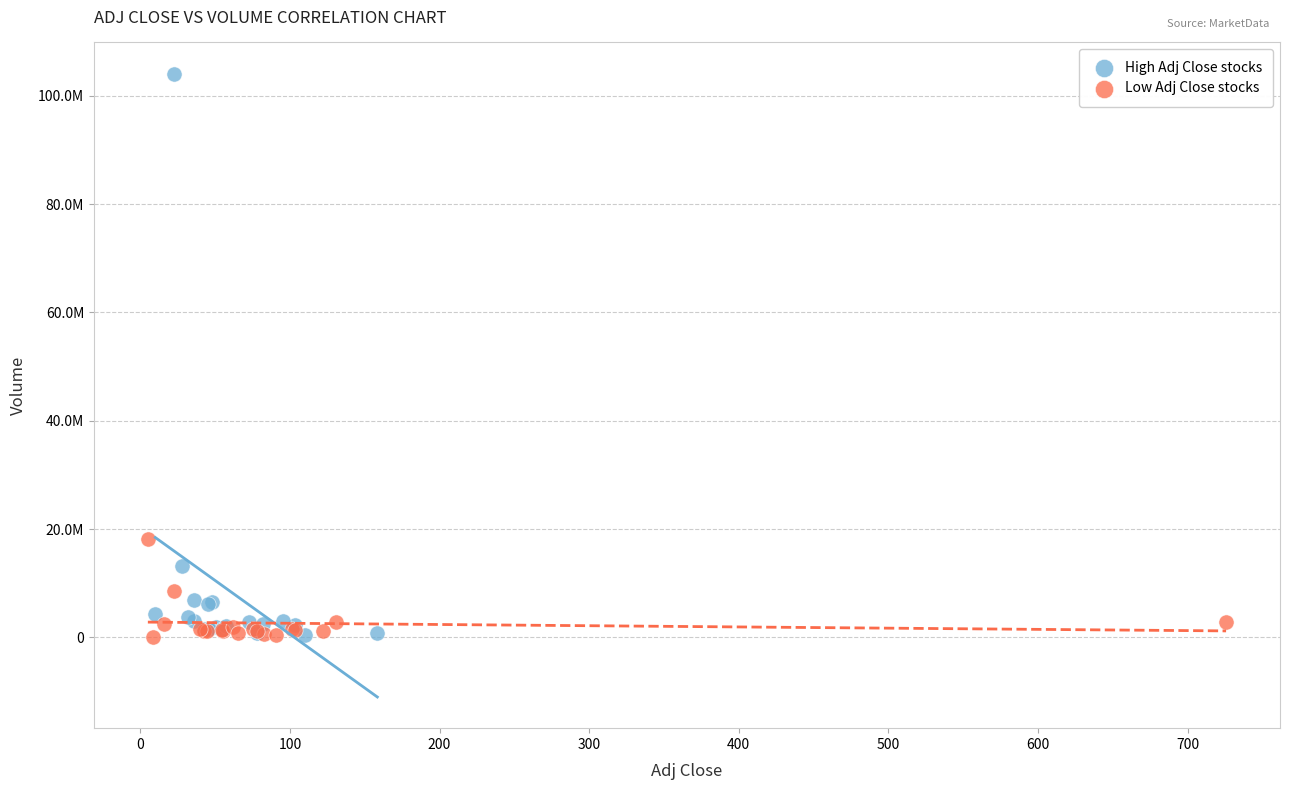

Which series reaches the maximum Y coordinate?

High Adj Close stocks